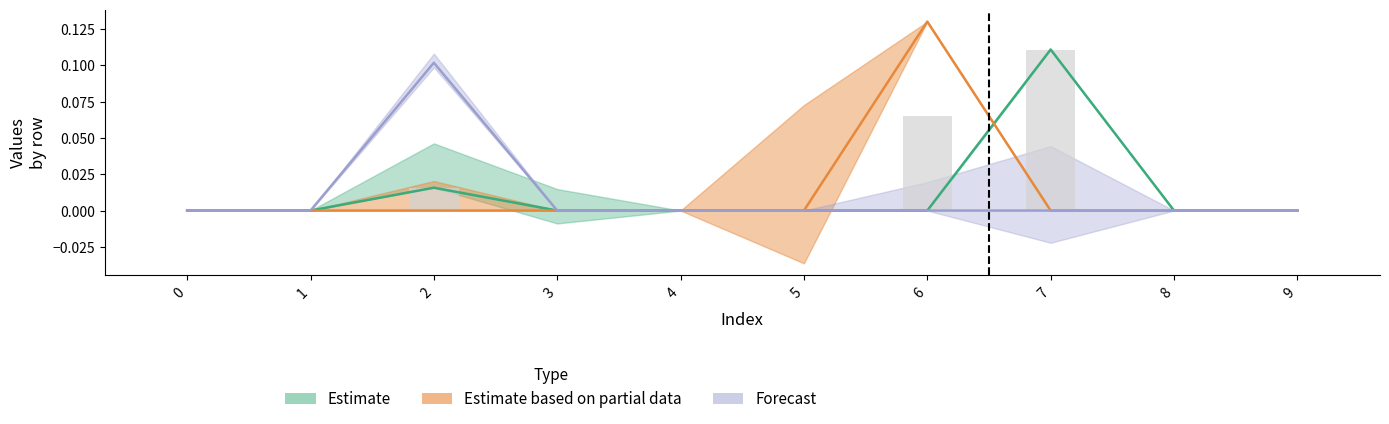

What is the difference between the maximum and minimum values in the col_3 series?

0.1